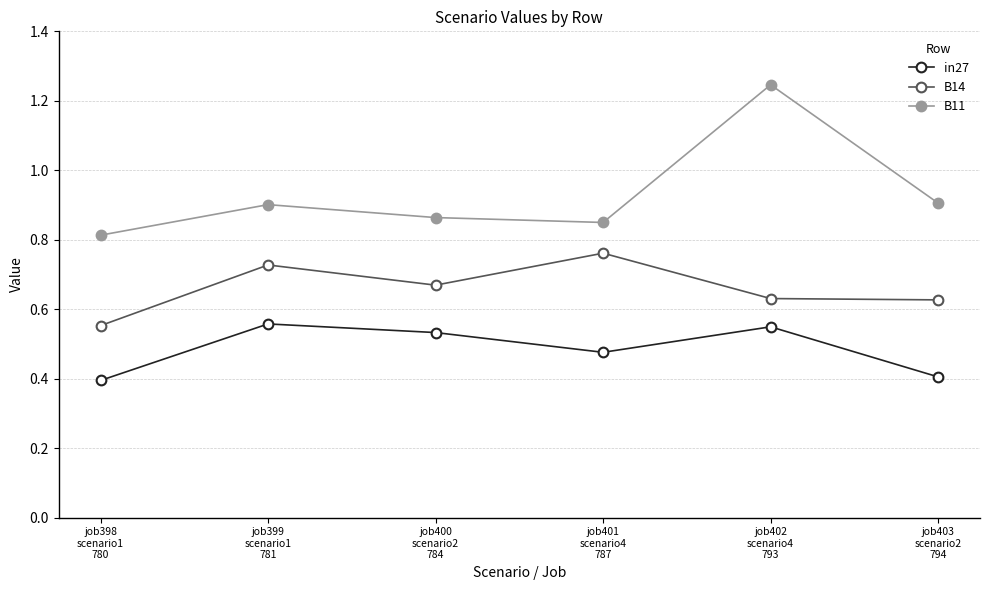

How many B14 values are between 0 and 1?

6